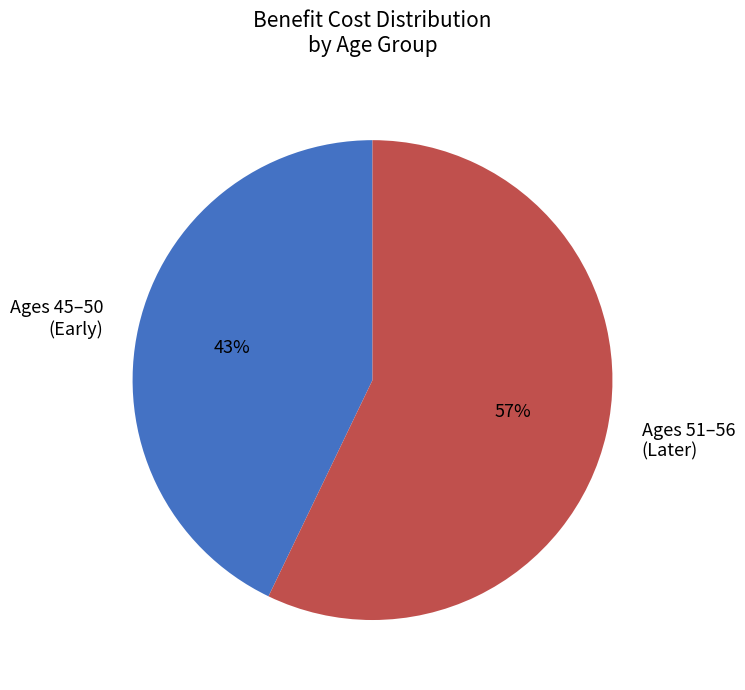

What is the largest slice in the pie chart?

Ages 51–56 (Later)